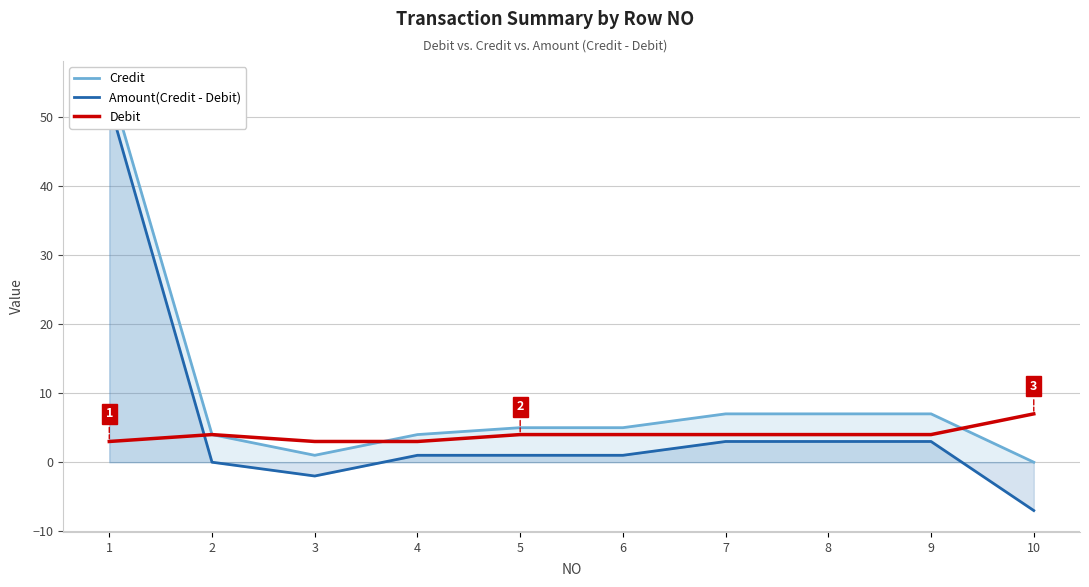

List the labels in order of Credit value, smallest first.

10, 3, 2, 4, 5, 6, 7, 8, 9, 1